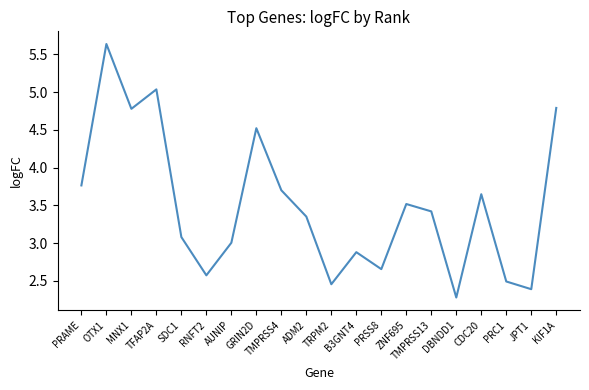

What position from the left is RNFT2?

6